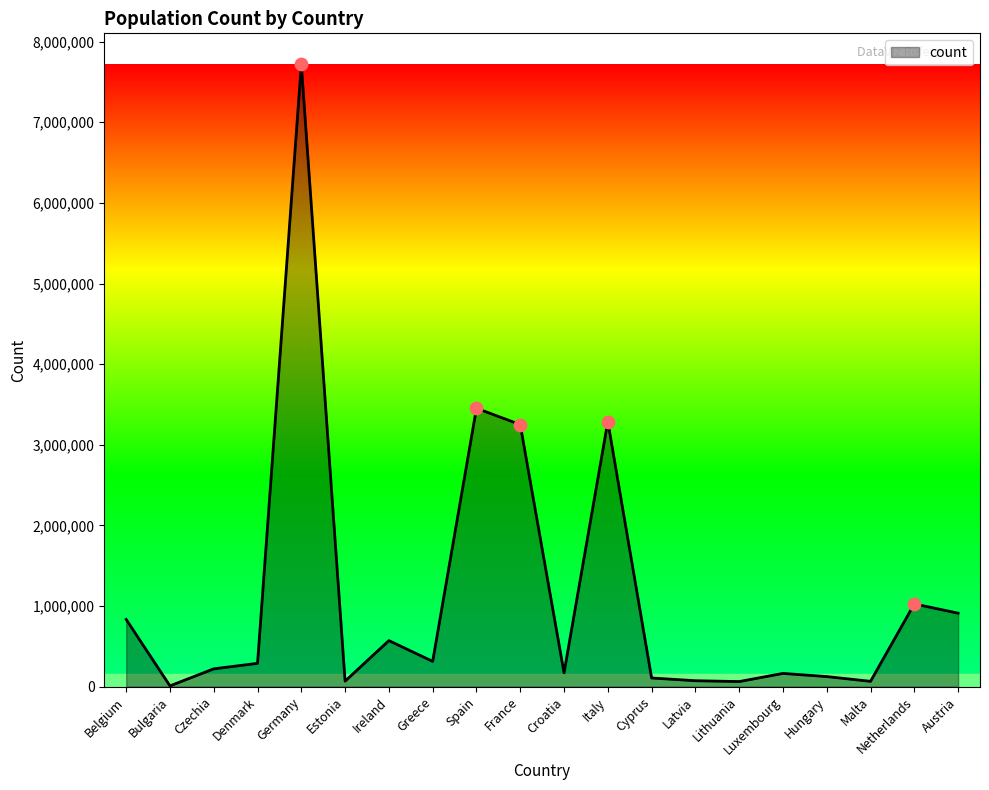

Which has a higher value, Estonia or Greece?

Greece